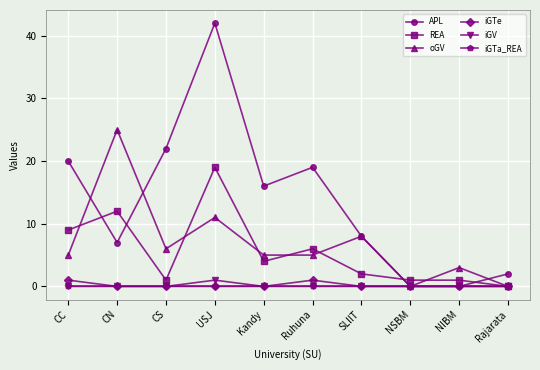

Reading left to right, what are all the values shown in this chart?

APL: 20	7	22	42	16	19	8	0	0	2
REA: 9	12	1	19	4	6	2	1	1	0
oGV: 5	25	6	11	5	5	8	0	3	0
iGTe: 1	0	0	0	0	1	0	0	0	0
iGV: 0	0	0	1	0	0	0	0	0	0
iGTa_REA: 0	0	0	0	0	0	0	0	0	0